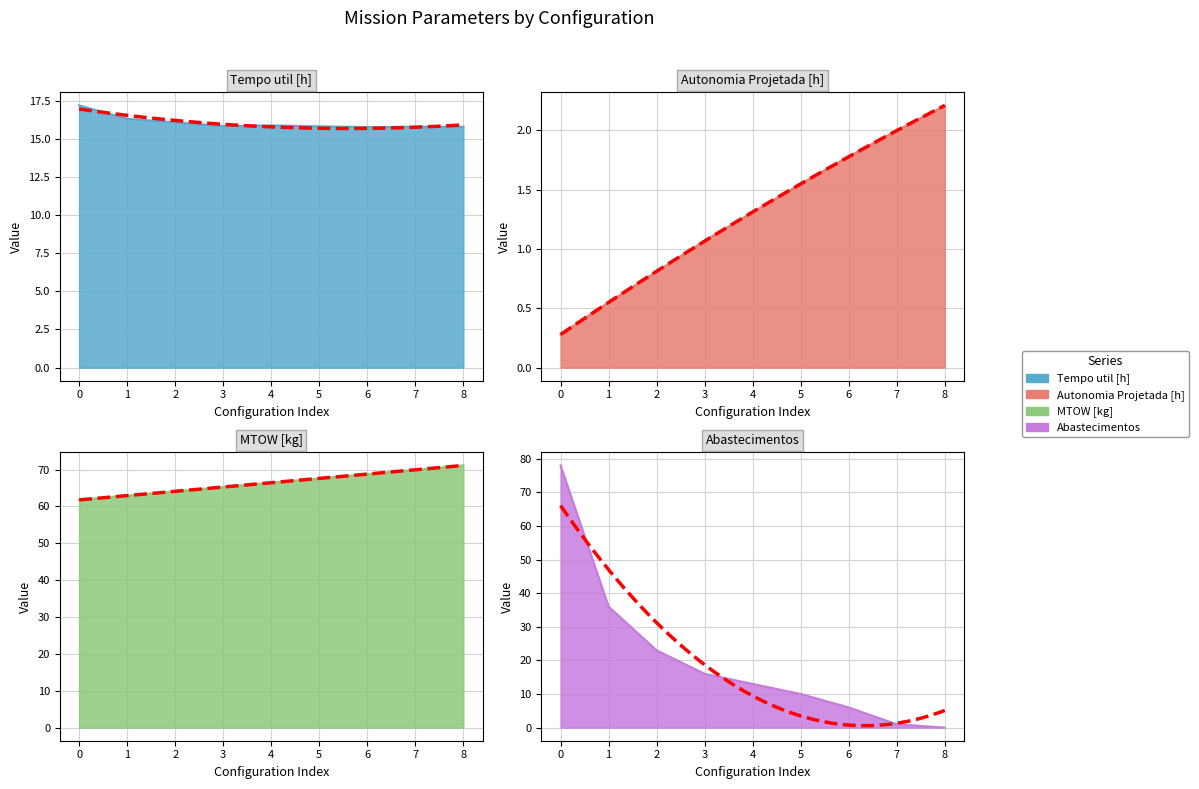

How many times do Autonomia Projetada [h] and Abastecimentos cross each other?

1